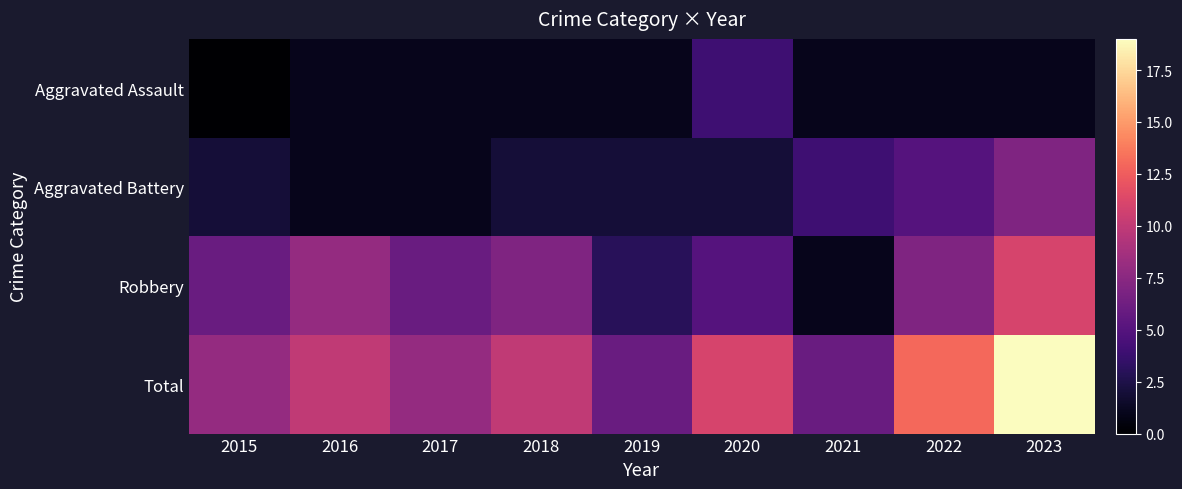

What is the greatest value displayed?

19